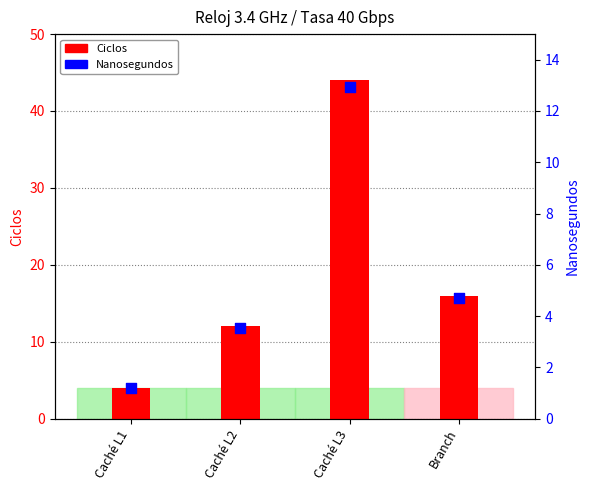

Is the value of Ciclos at Caché L1 greater than the value of Nanosegundos at Caché L1?

Yes